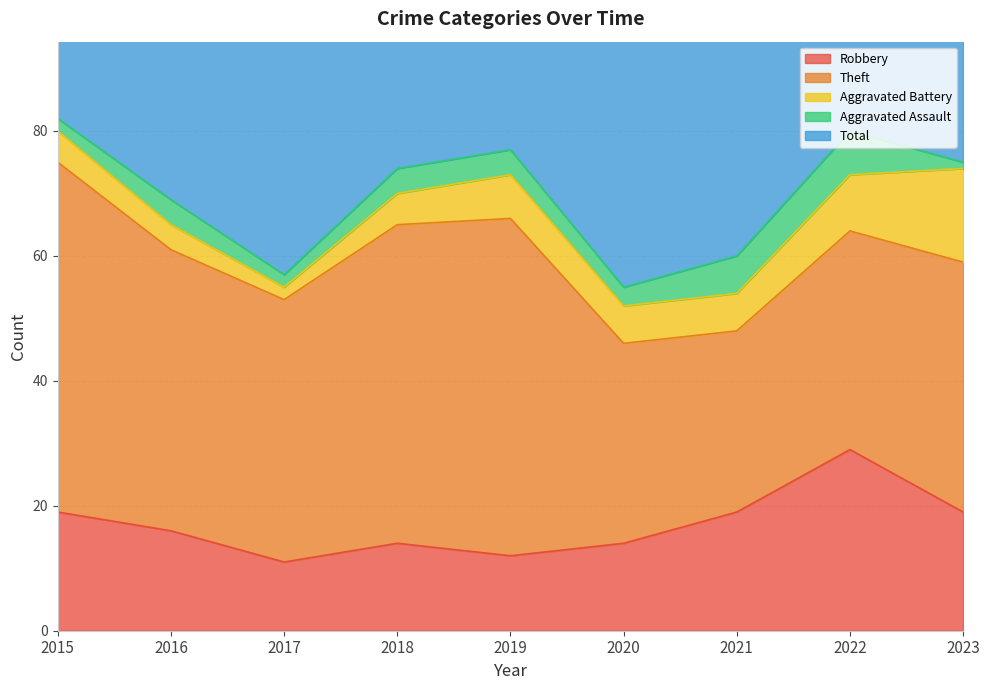

Reading left to right, extract all data points from this chart.

Robbery: 19	16	11	14	12	14	19	29	19
Theft: 56	45	42	51	54	32	29	35	40
Aggravated Battery: 5	4	2	5	7	6	6	9	15
Aggravated Assault: 2	4	2	4	4	3	6	7	1
Total: 82	70	59	74	77	56	60	82	77